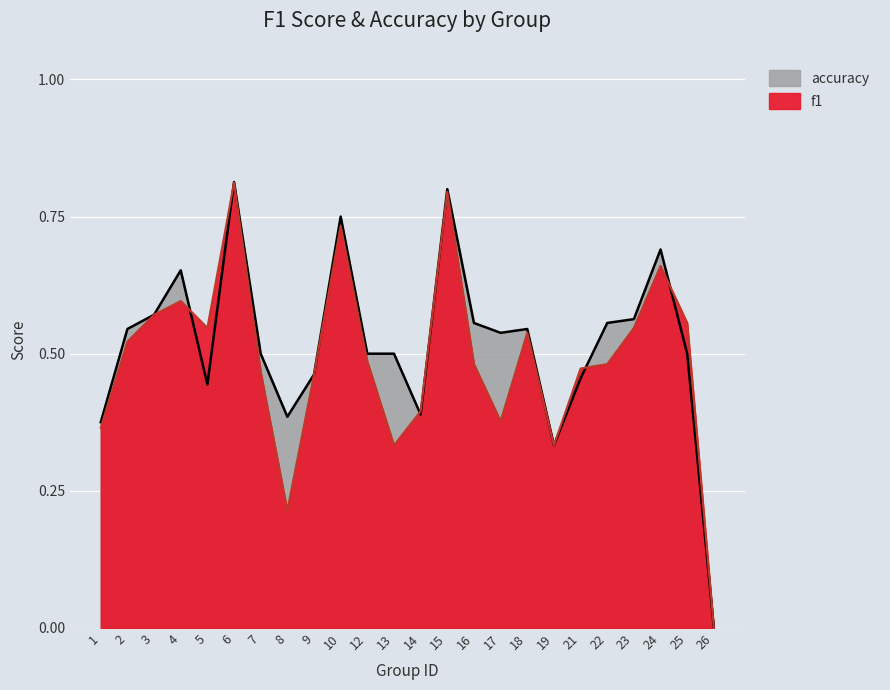

True or false: accuracy has a value of 0.5 at 21.

True